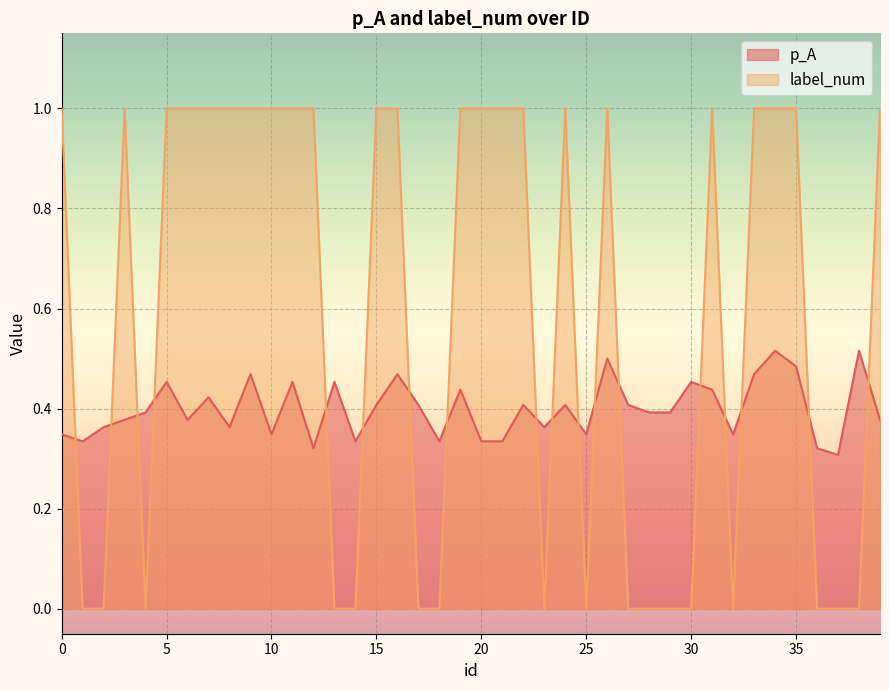

How many interior local valleys does the p_A series have?

11